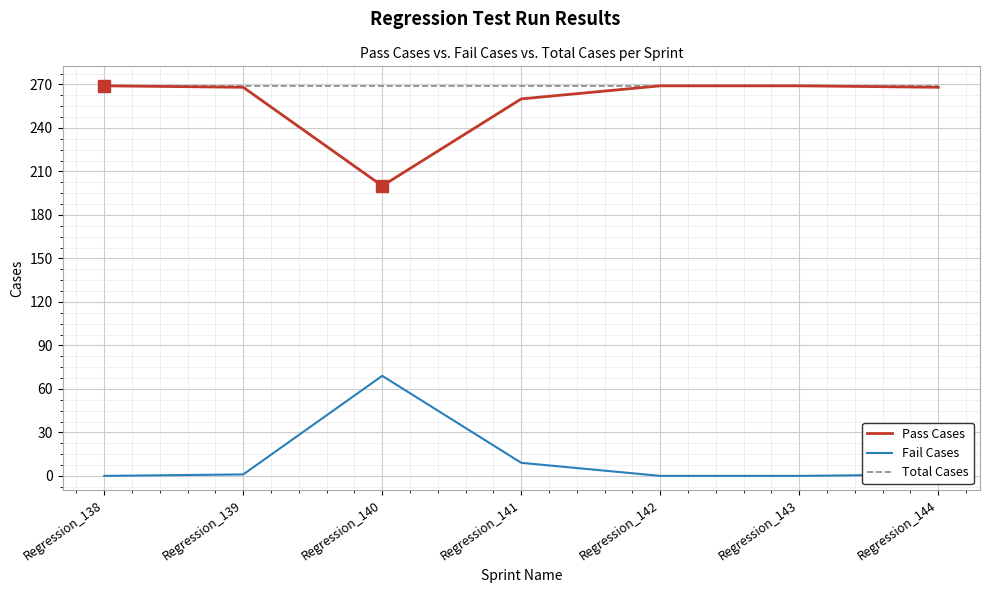

True or false: Total Cases and Fail Cases intersect in this chart.

False